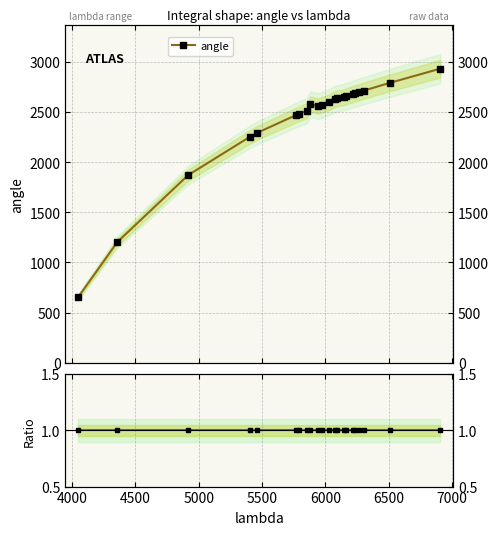

Which series has the widest spread of values?

angle